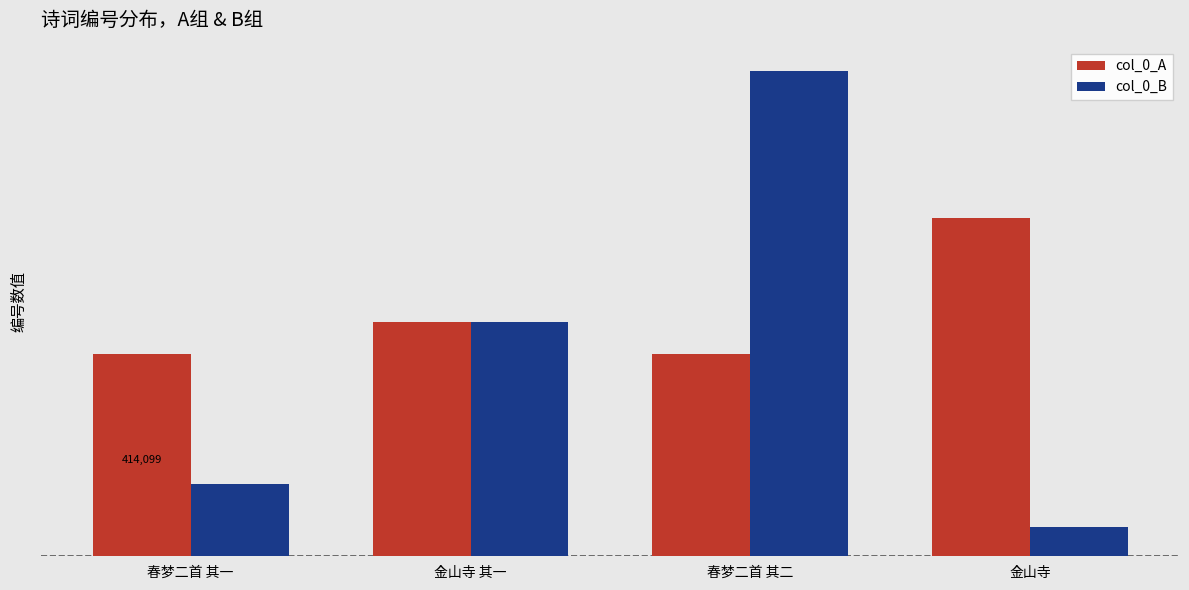

Does the chart contain stacked bars?

No